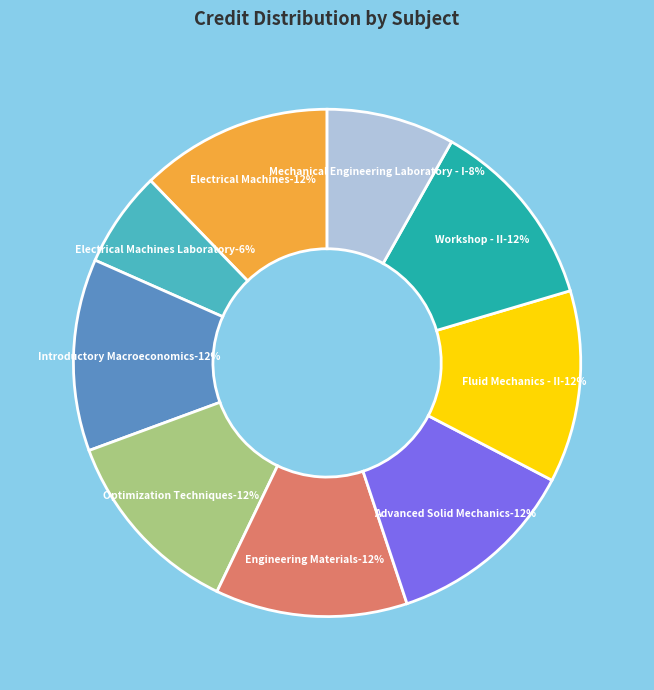

Is ME202 the majority of the pie?

No